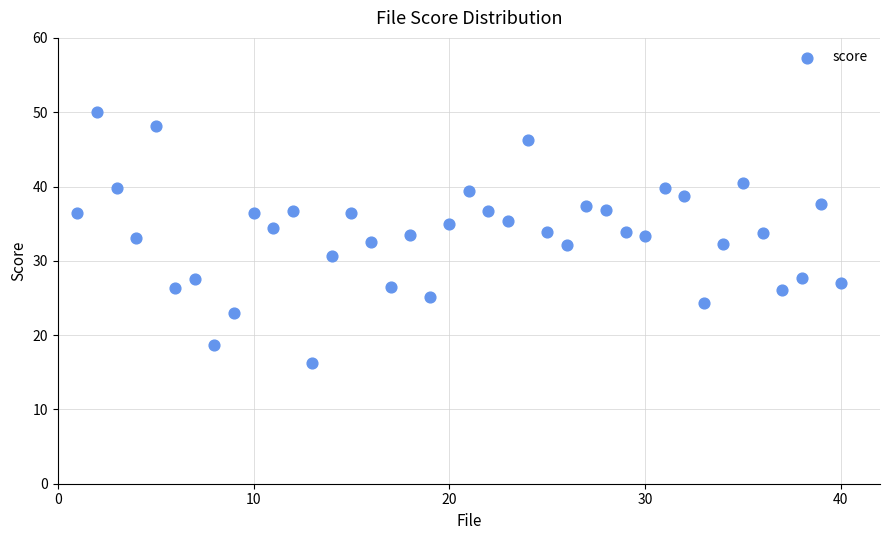

What is the range of X values (max minus min)?

39.0